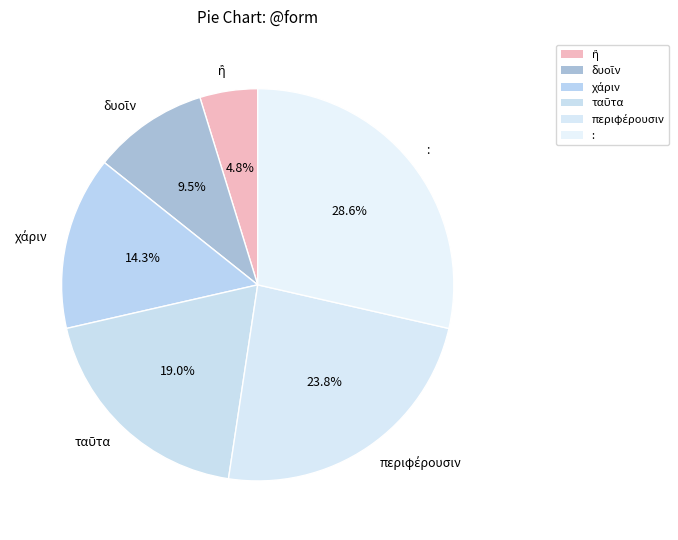

Which slice is the largest?

: